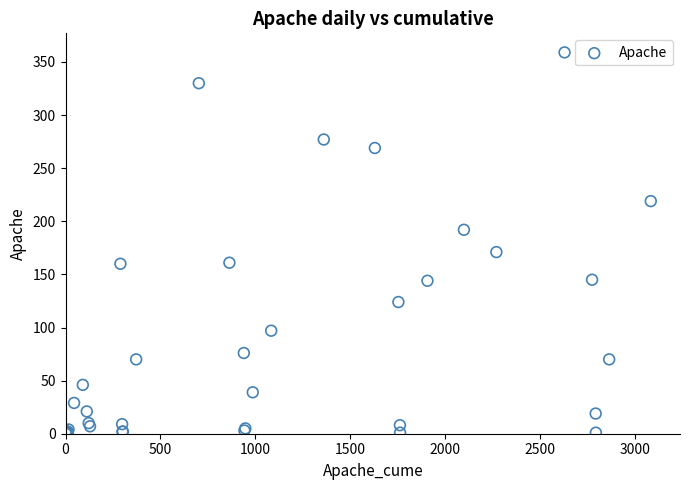

What Y value in the scatter plot is closest to 179?

171